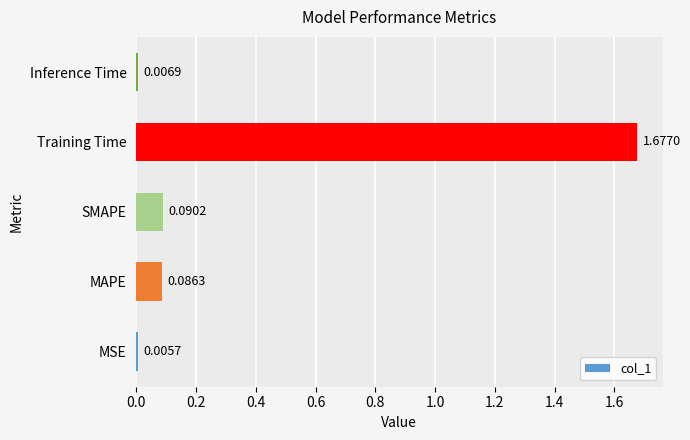

List the labels in order of value, largest first.

Training Time, SMAPE, MAPE, Inference Time, MSE